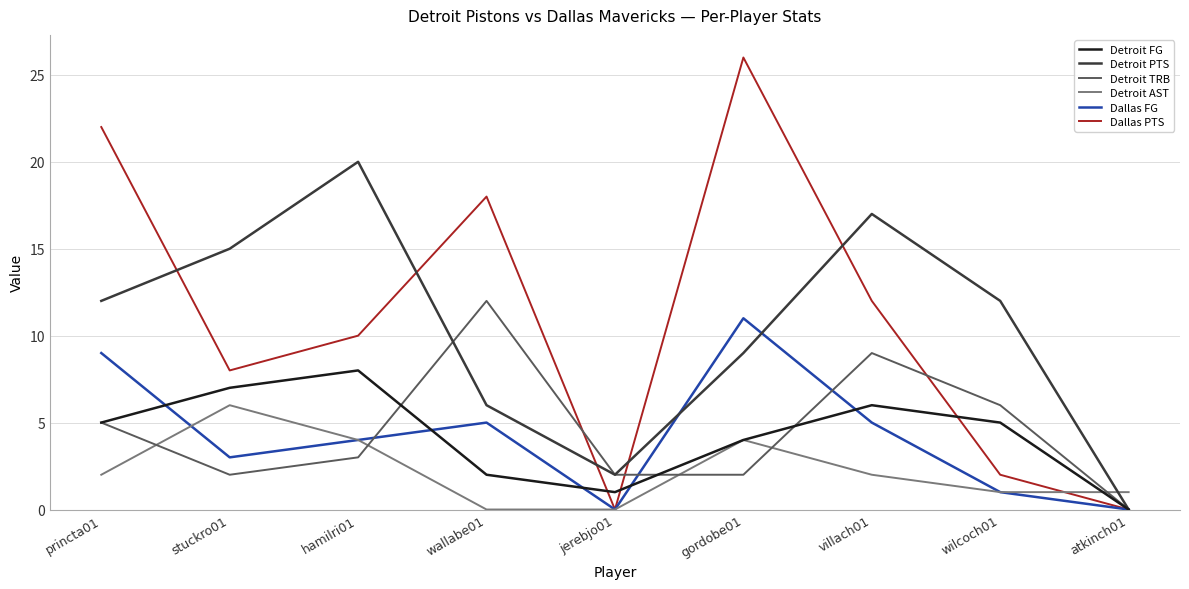

How many interior local peaks does the Detroit FG series have?

2